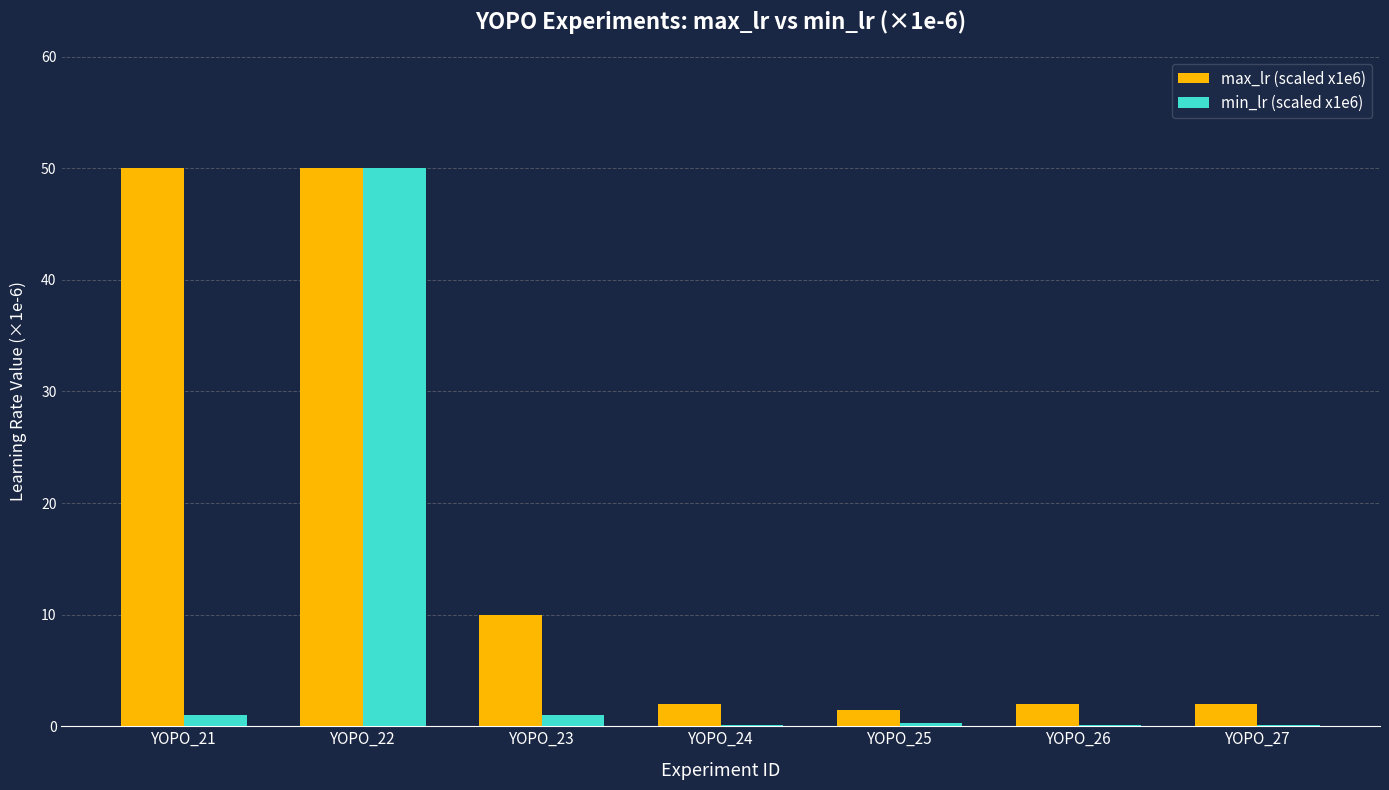

What is the sum of all max_lr (scaled x1e6) values?

117.5